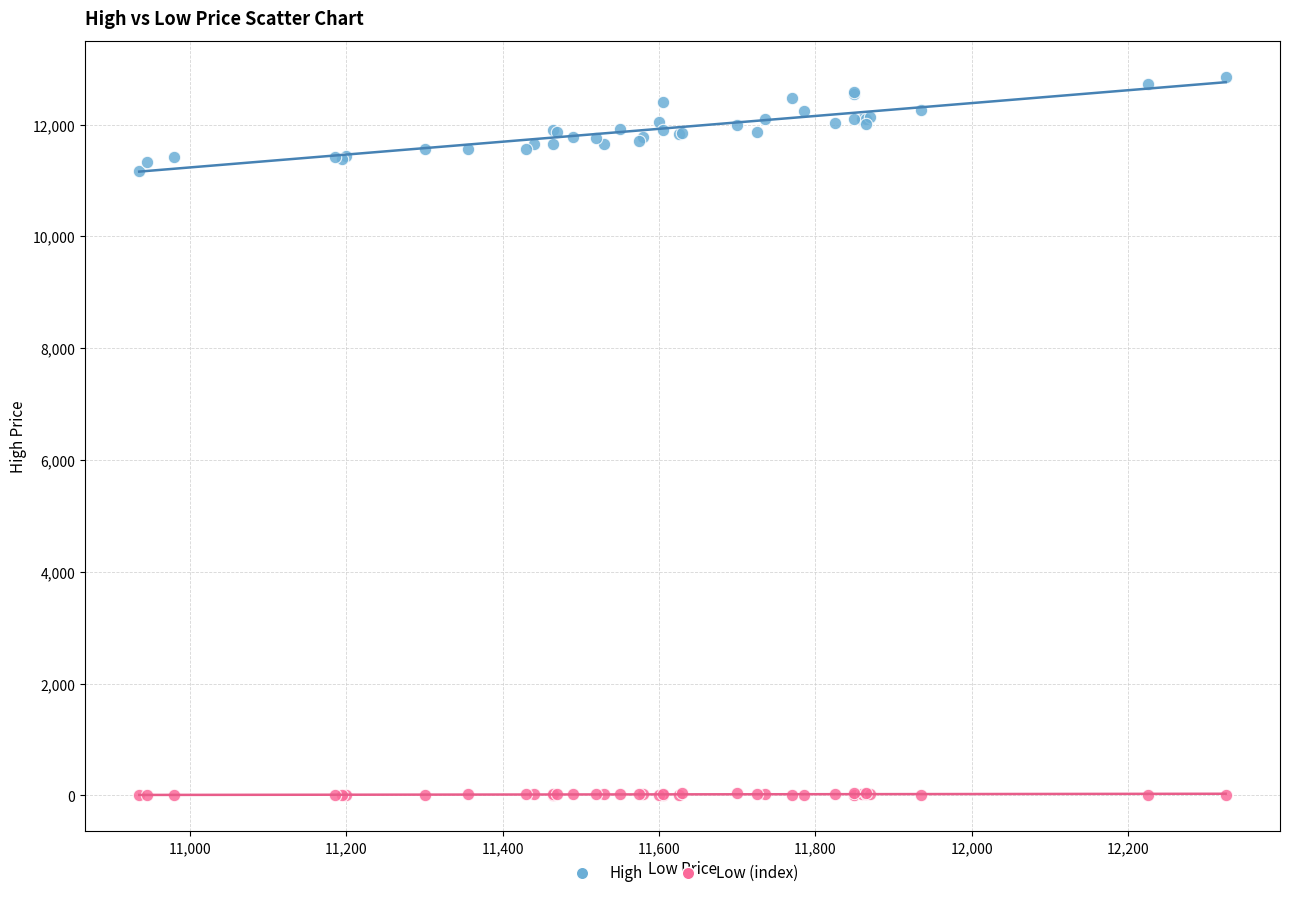

Which series has the widest spread of Y values?

High